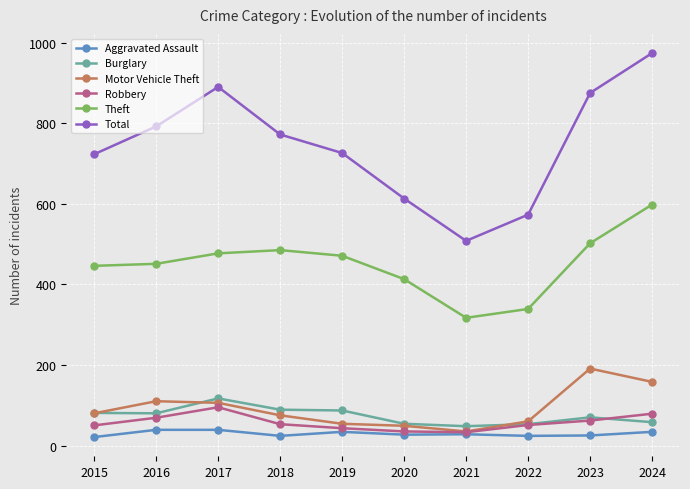

How many lines are shown in the chart?

6